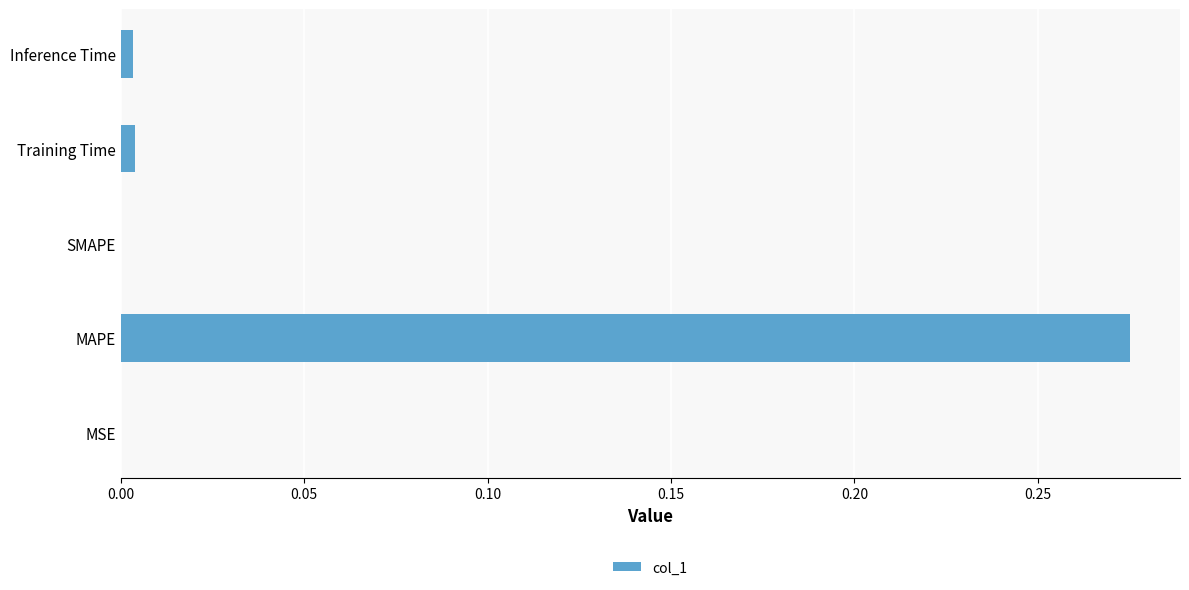

Is it true that the value at MSE is 0.0?

True